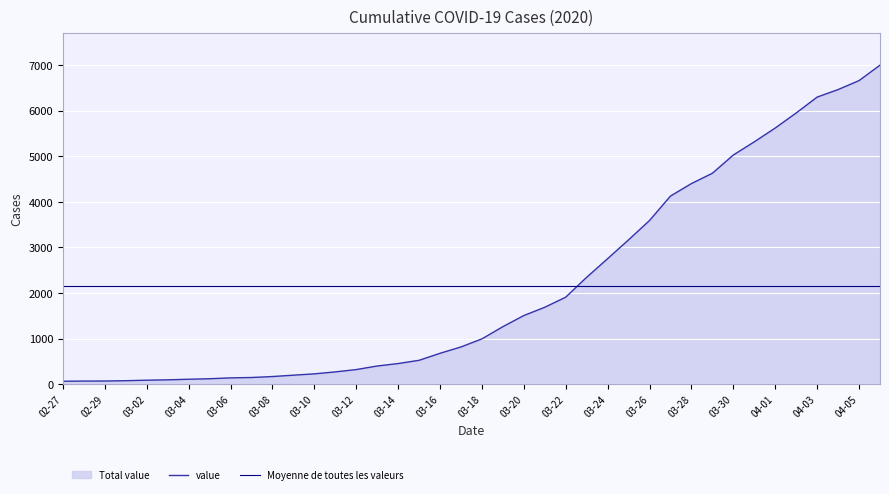

True or false: value and Moyenne de toutes les valeurs cross at least once.

True